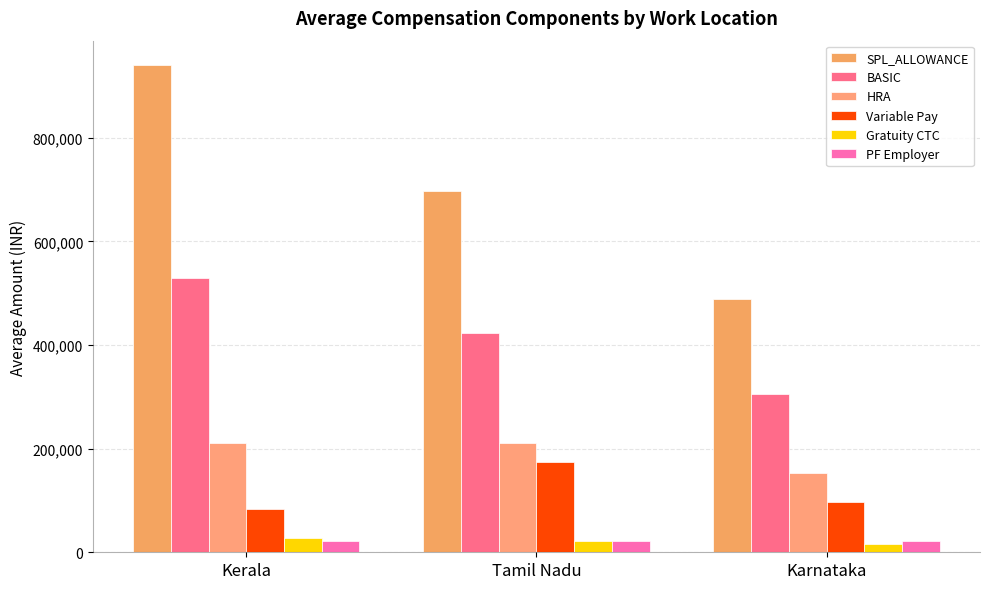

Where does the BASIC series first go above 422869?

Kerala